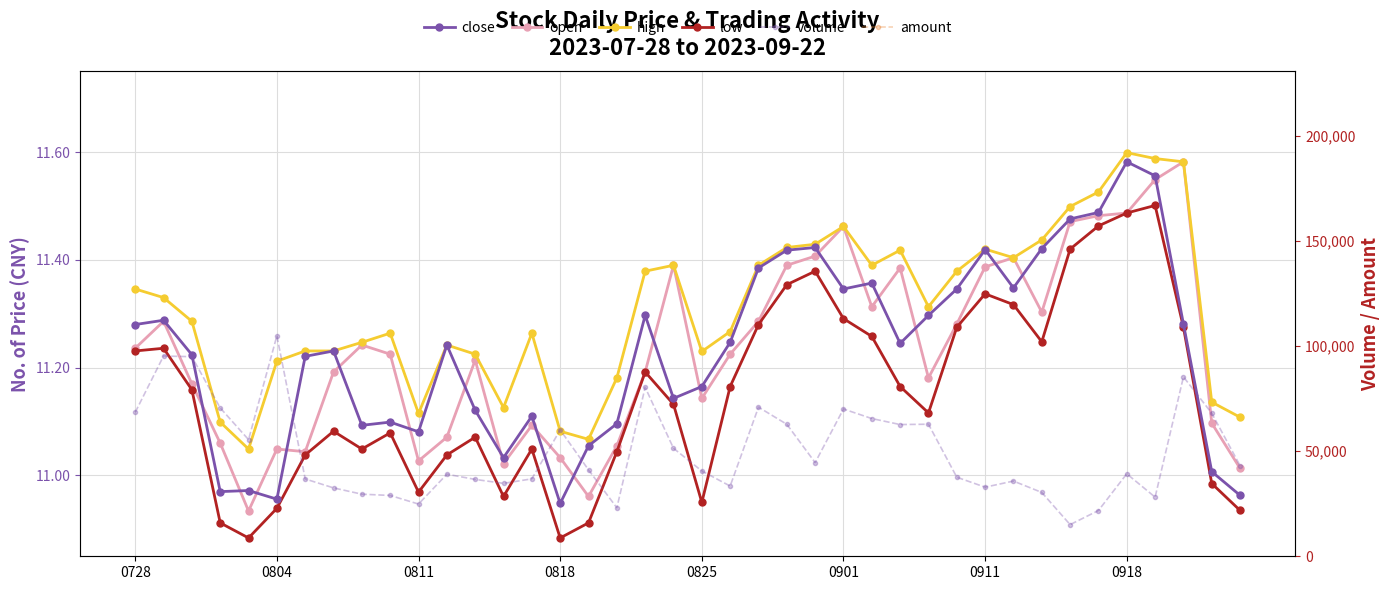

List the labels in order of low value, largest first.

36, 35, 34, 33, 24, 23, 30, 31, 25, 22, 29, 37, 26, 32, 0804, 0728, 18, 21, 27, 0811, 19, 28, 0918, 9, 12, 8, 14, 17, 0911, 11, 38, 10, 13, 20, 0901, 39, 0818, 16, 0825, 15